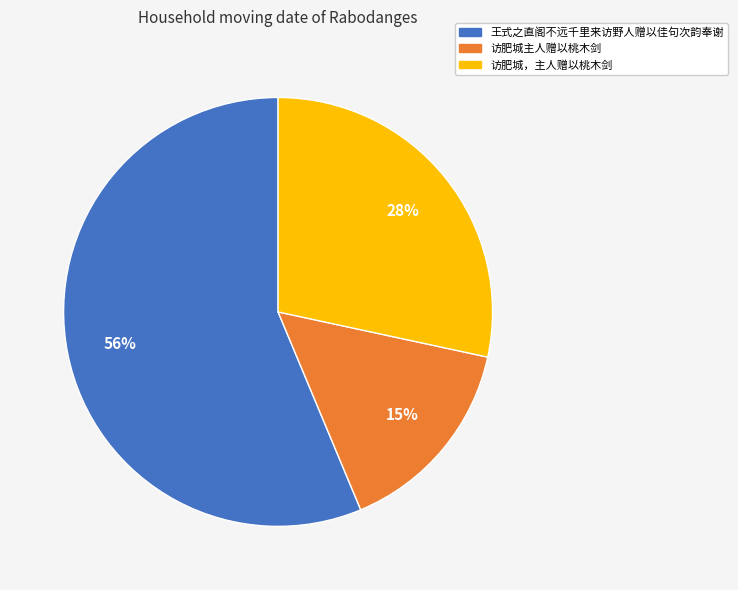

To the nearest percent, what is the difference between the largest and smallest slice percentages?

41%